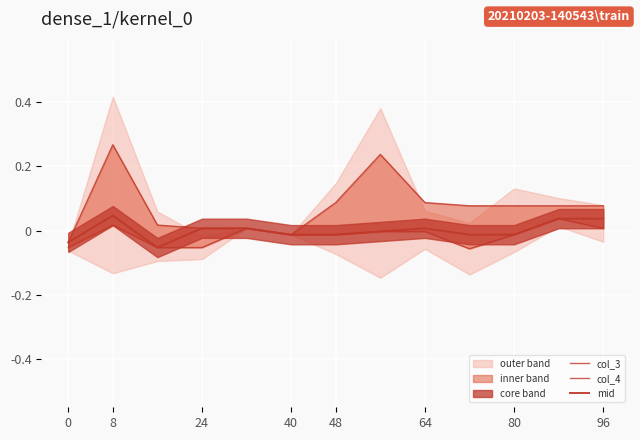

Reading right to left, transcribe all the data shown in this chart.

col_3: 0.1	0.1	0.1	0.1	0.1	0.2	0.1	-0.0	0.0	0.0	0.0	0.3	-0.0
col_4: 0.0	0.0	-0.0	-0.1	-0.0	-0.0	-0.0	-0.0	0.0	-0.1	-0.1	0.0	-0.1
mid: 0.0	0.0	-0.0	-0.0	0.0	-0.0	-0.0	-0.0	0.0	0.0	-0.1	0.0	-0.0